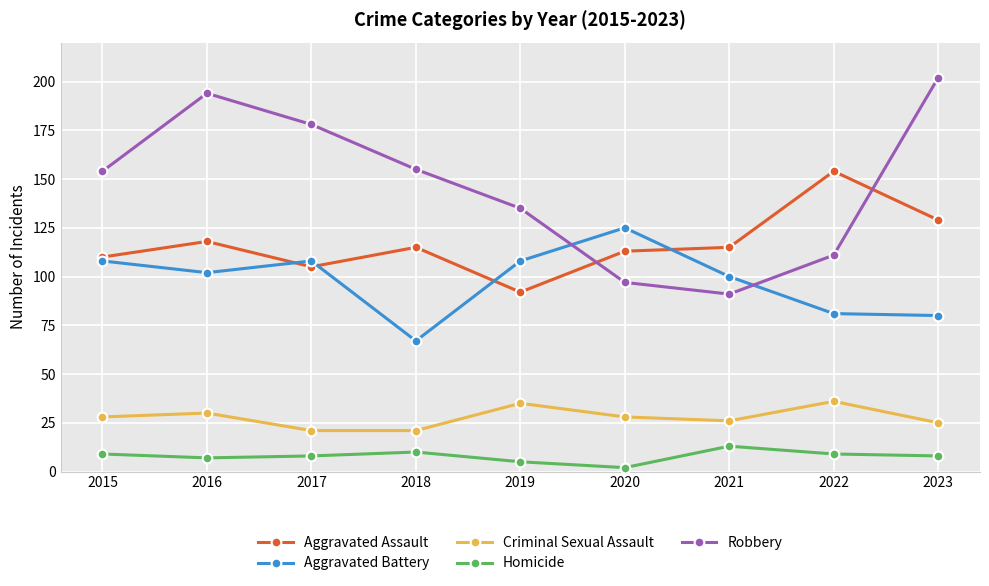

How many series are shown in this chart?

5